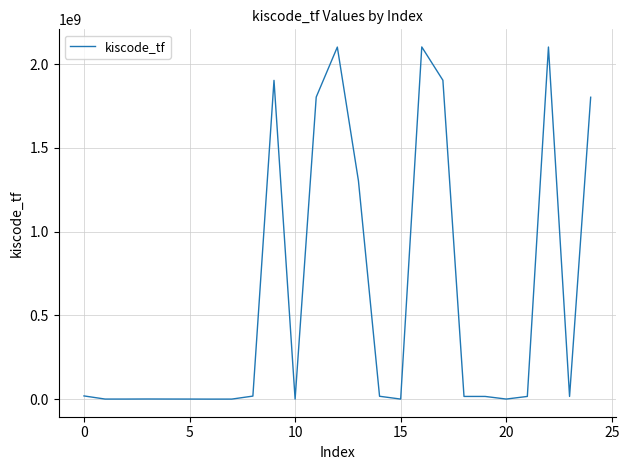

What is the difference between the maximum and minimum values?

2102056272